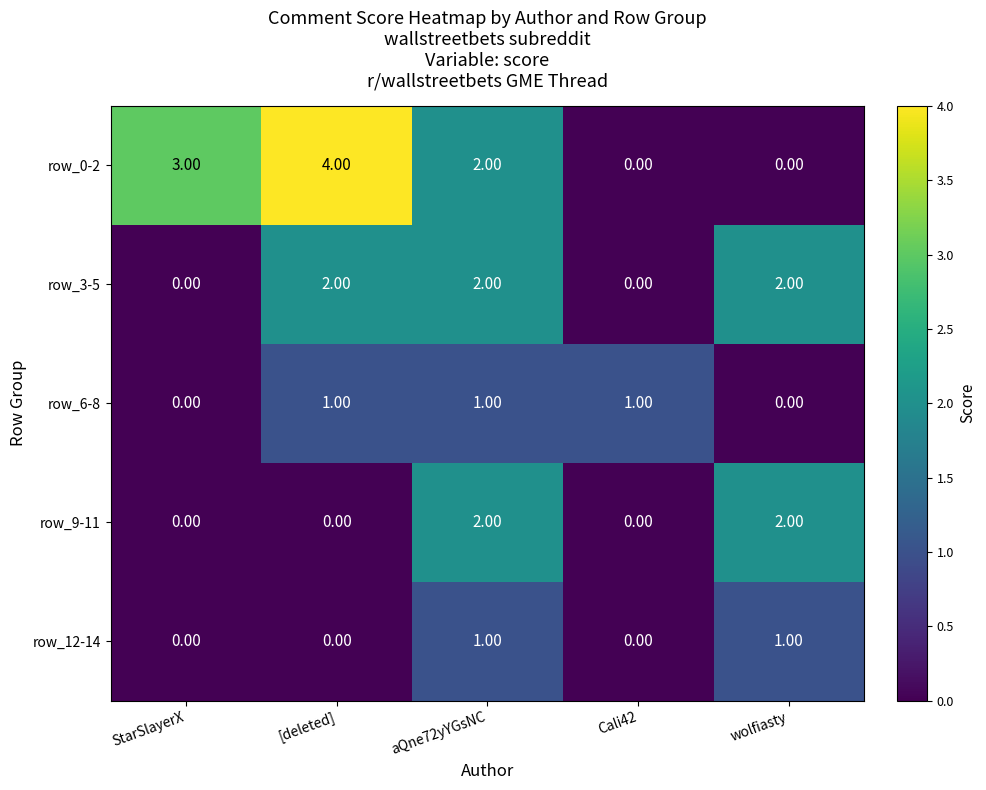

What is the sum of all row_3-5 values?

6